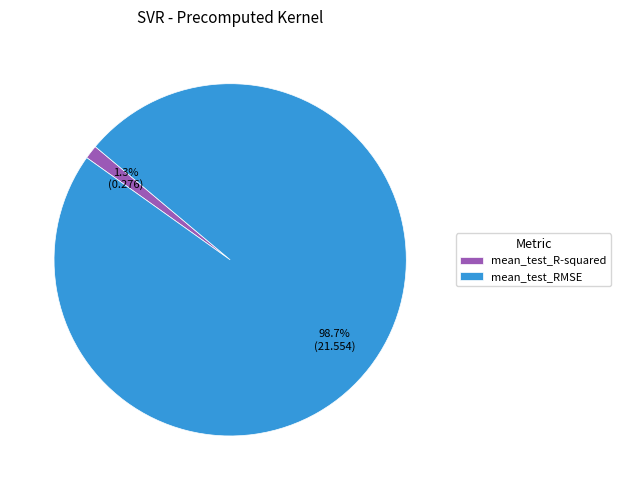

Count the number of slices in the pie.

2